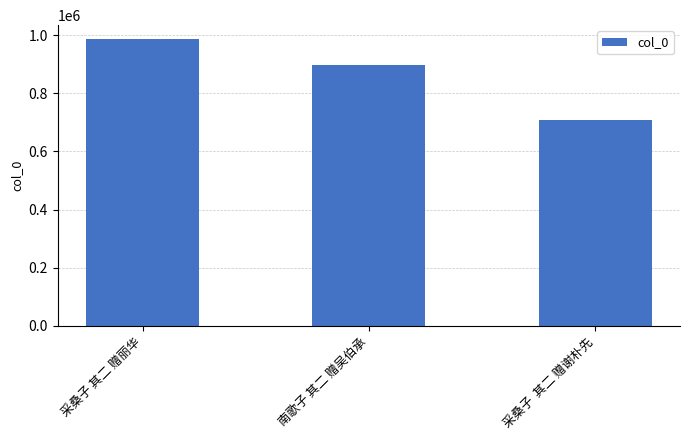

Reading left to right, extract all data points from this chart.

985316	898838	708442